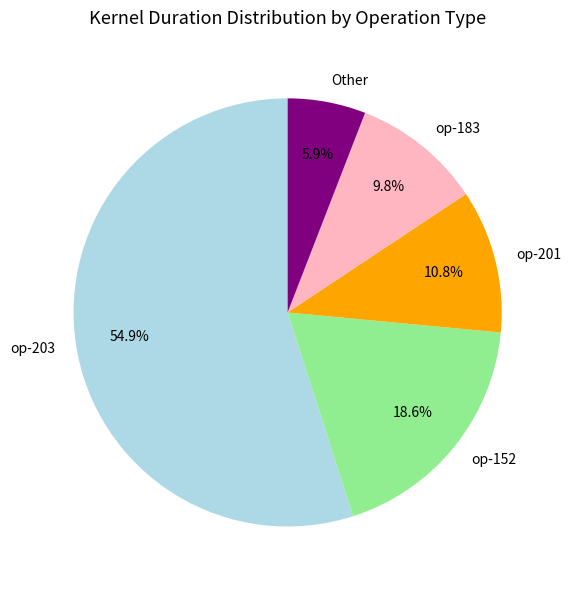

Approximately how many times larger is the value at op-152 compared to op-203?

0.3